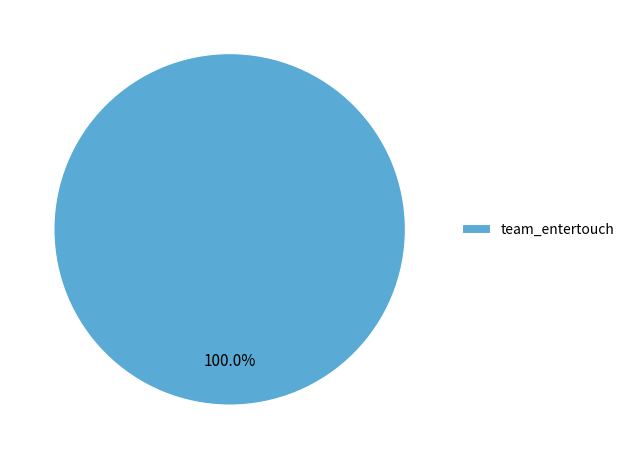

Is there any slice that represents more than half of the pie?

Yes